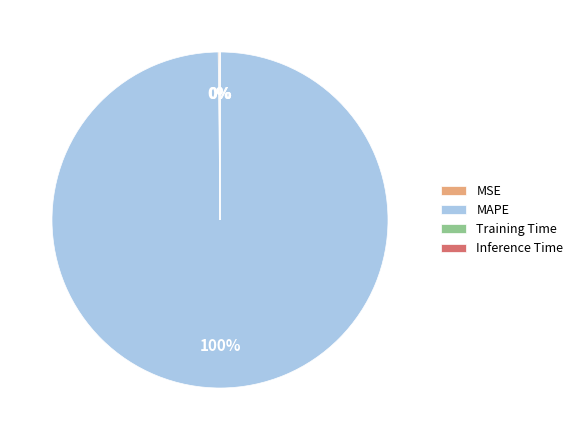

True or false: MAPE accounts for 100% of the total.

True